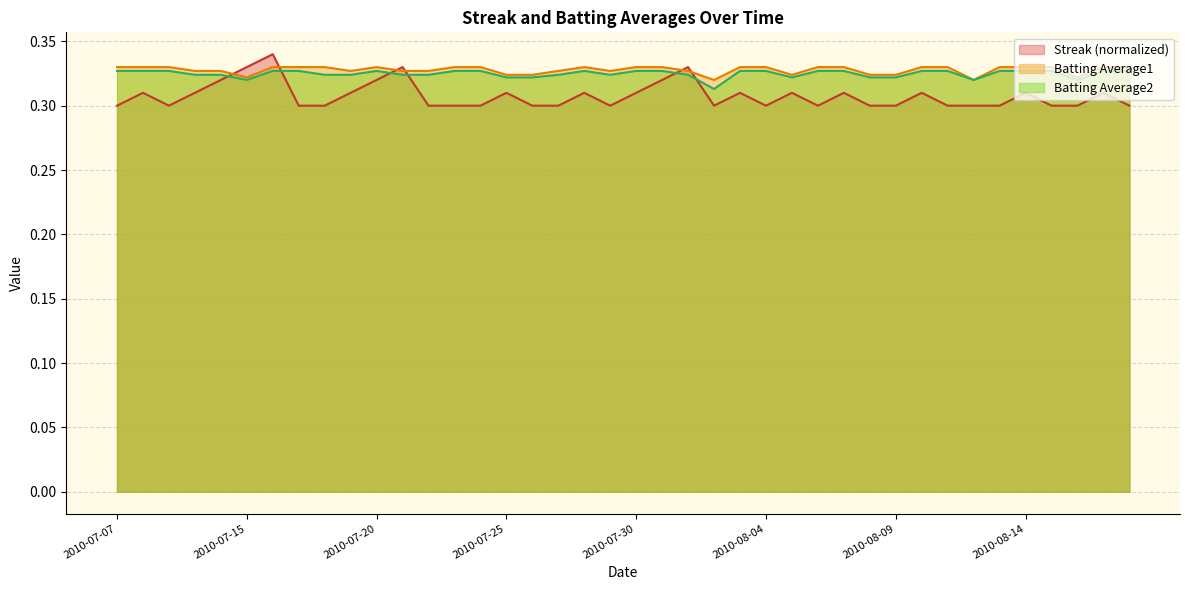

What are all the series names shown in the legend?

Streak (normalized), Batting Average1, Batting Average2